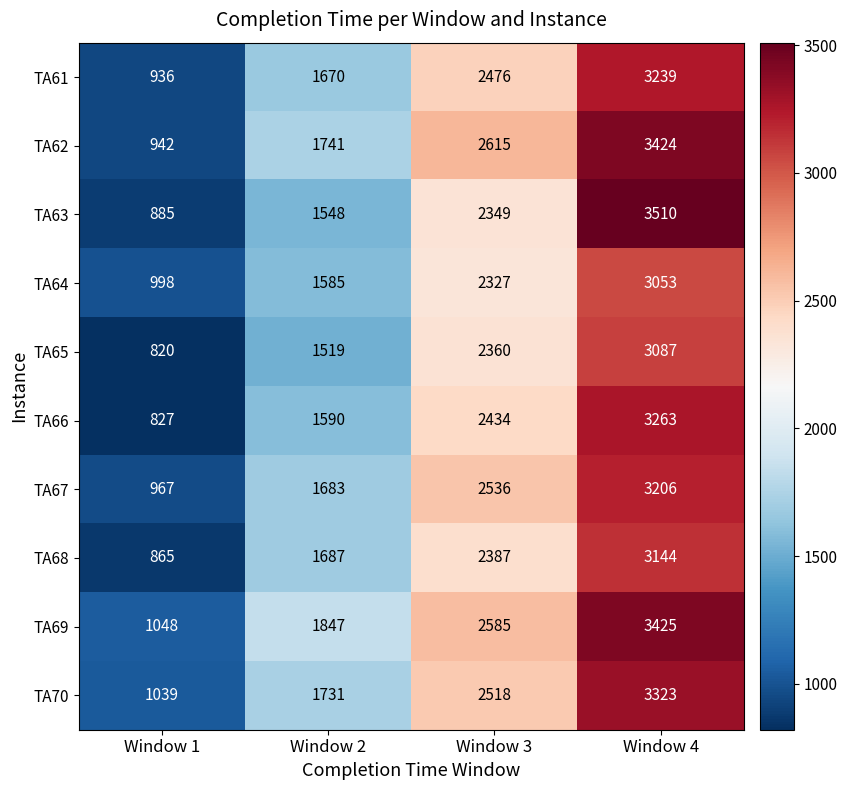

Rank the series at Window 4 from lowest to highest value.

TA64, TA65, TA68, TA67, TA61, TA66, TA70, TA62, TA69, TA63